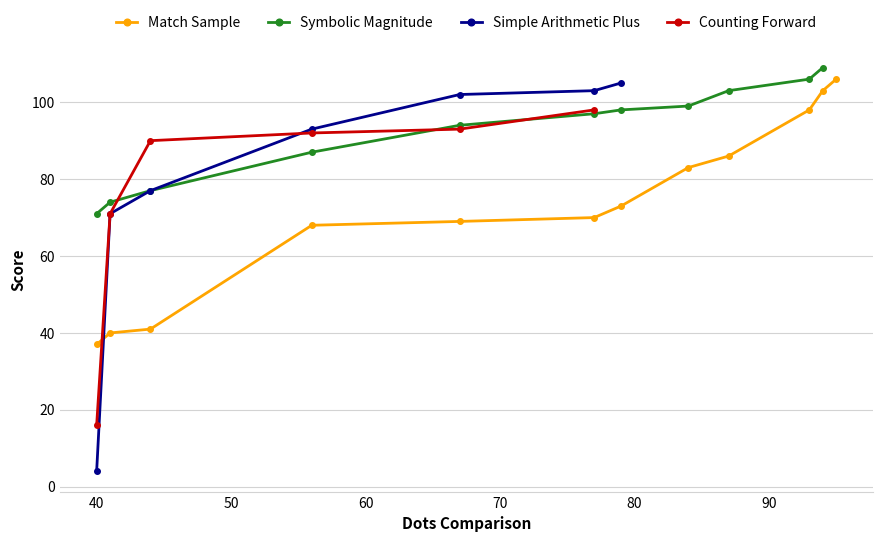

True or false: there are more than 2 points higher than both neighbors.

False